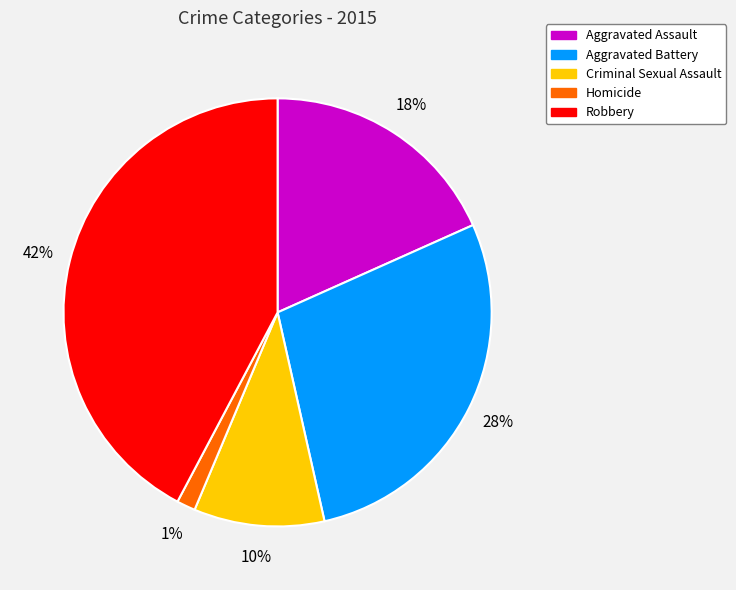

To the nearest percent, what is the difference between the largest and smallest slice percentages?

41%